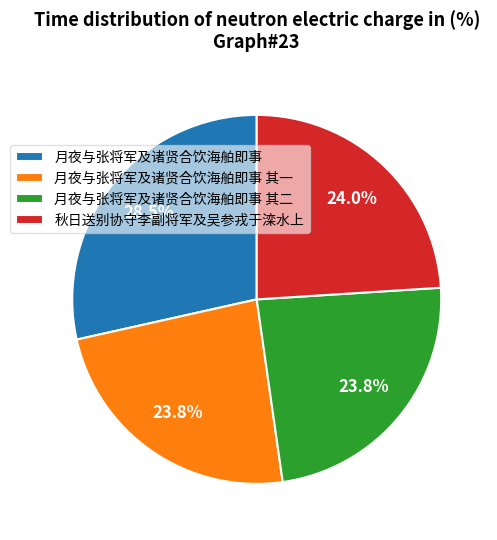

To the nearest percent, what is the difference between the 月夜与张将军及诸贤合饮海舶即事 and 月夜与张将军及诸贤合饮海舶即事 其一 slice percentages?

5%